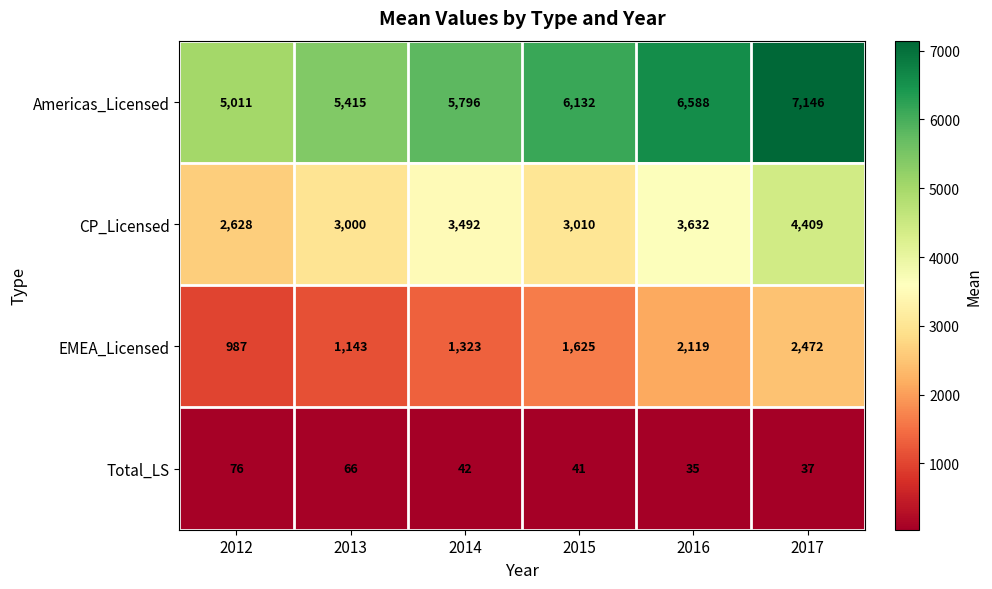

What is the sum of all CP_Licensed values?

20171